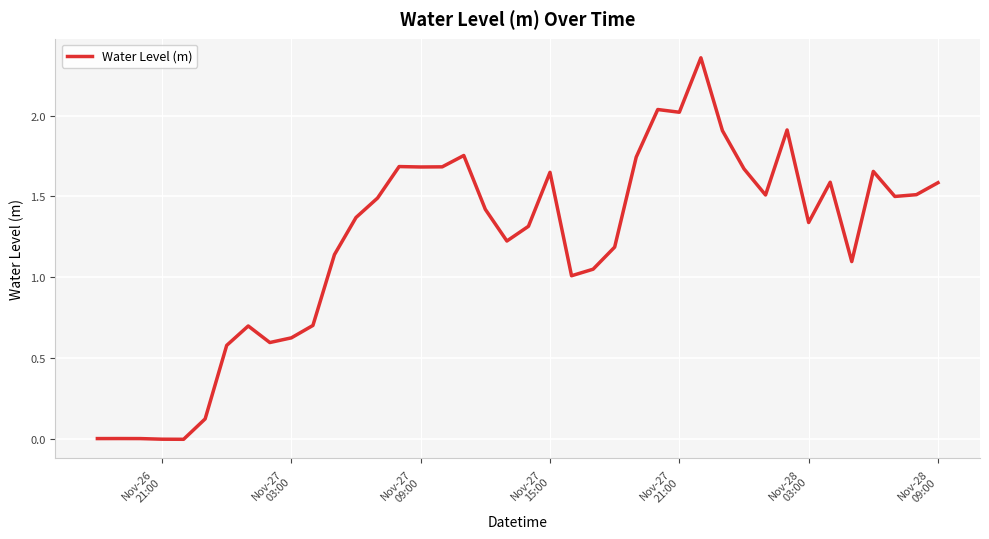

Does the chart display data point markers on the line(s)?

No